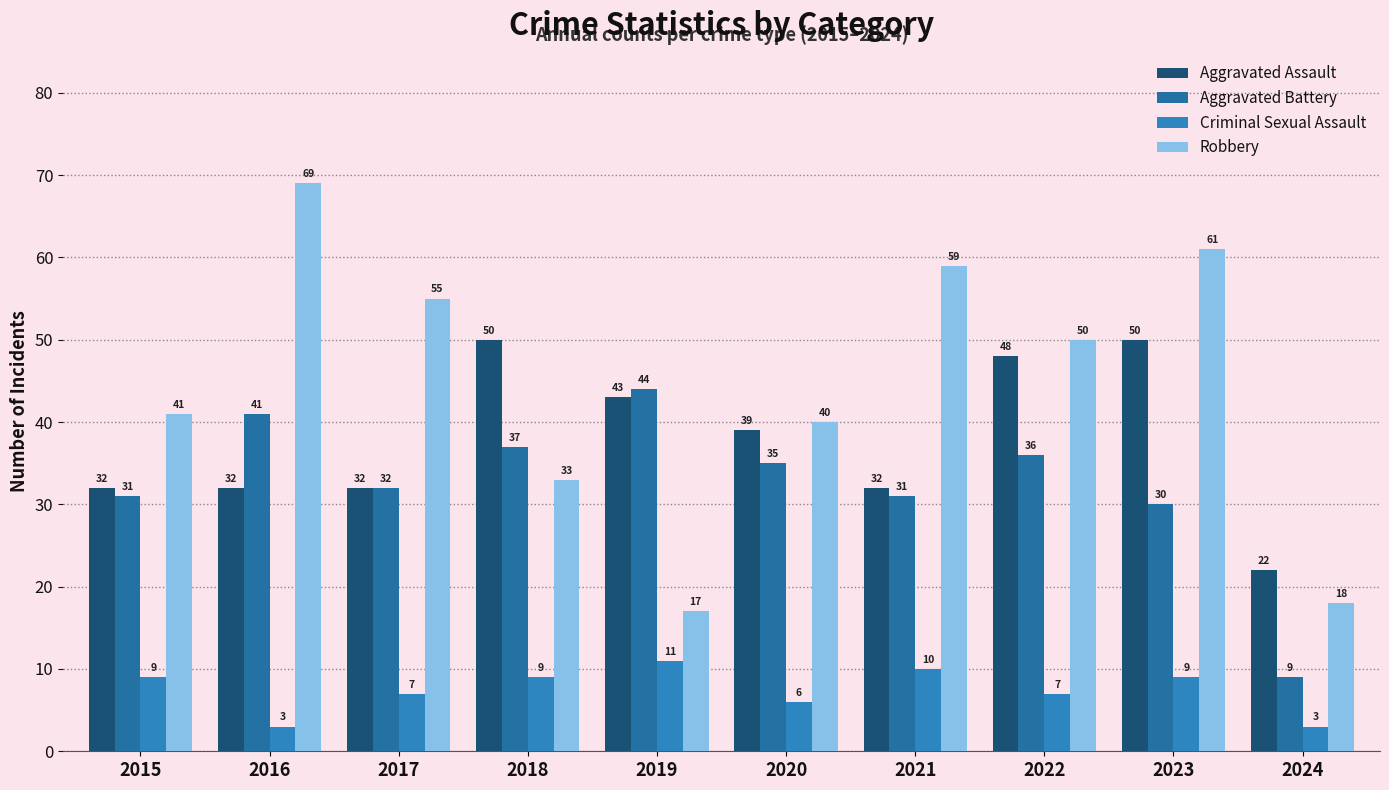

Reading right to left, what are all the values shown in this chart?

Aggravated Assault: 22	50	48	32	39	43	50	32	32	32
Aggravated Battery: 9	30	36	31	35	44	37	32	41	31
Criminal Sexual Assault: 3	9	7	10	6	11	9	7	3	9
Robbery: 18	61	50	59	40	17	33	55	69	41